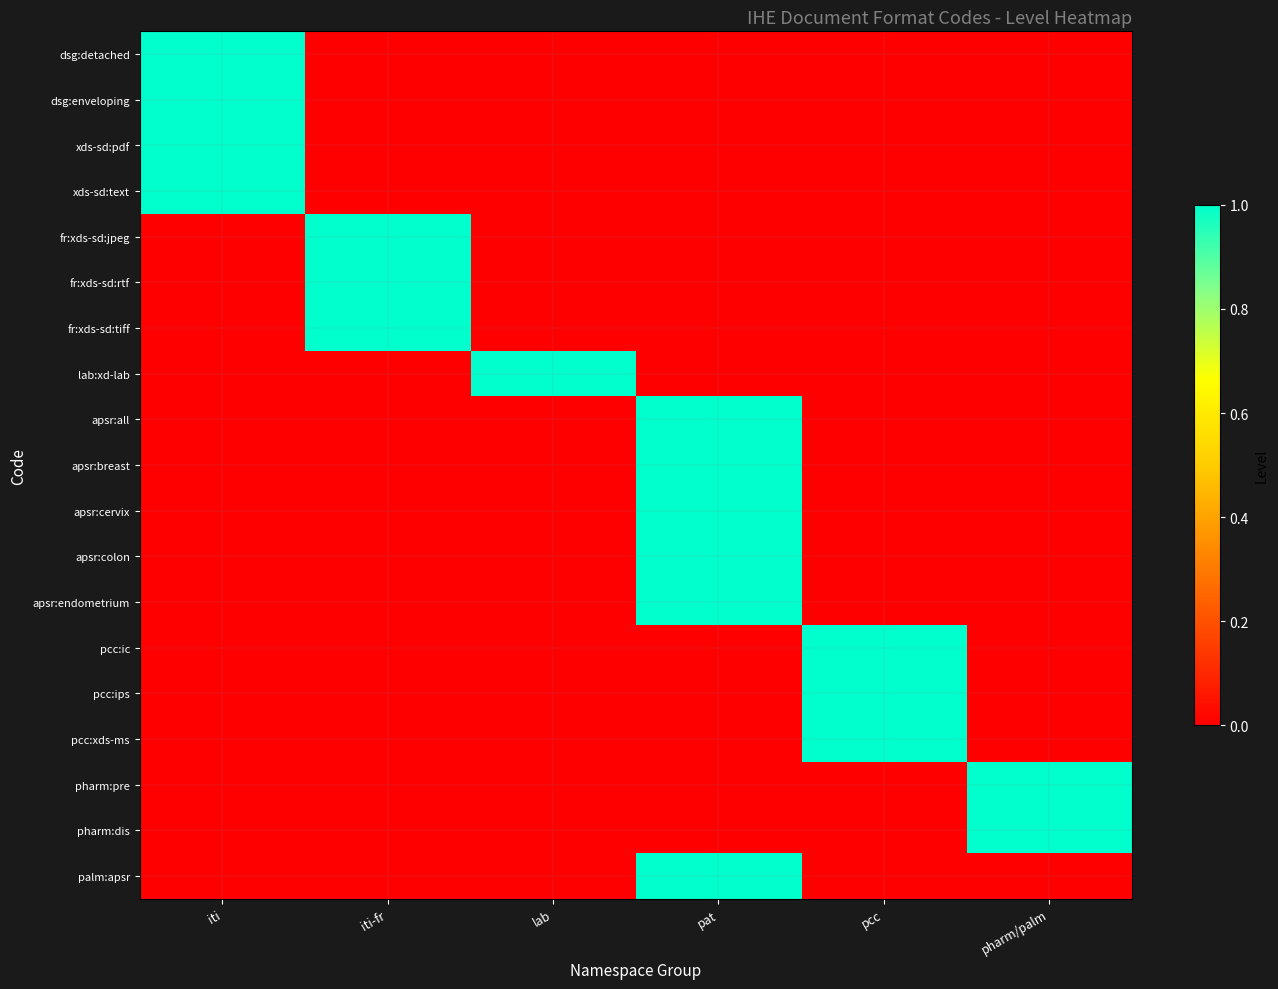

What is the total value across all series at iti?

4